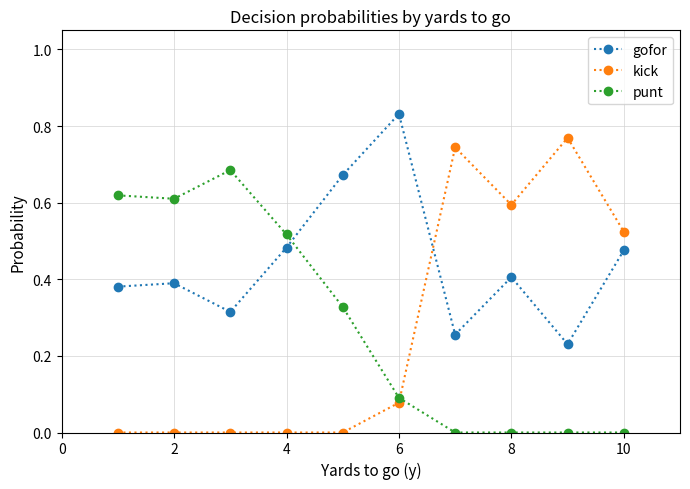

True or false: punt has more than 0 interior local peaks.

True